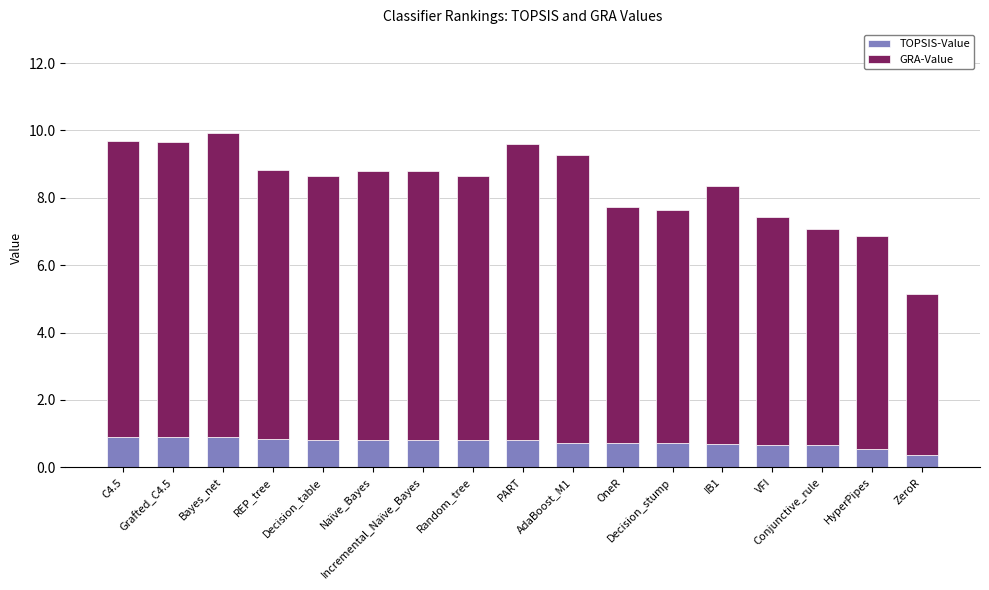

What is the lowest value of the TOPSIS-Value series?

0.4